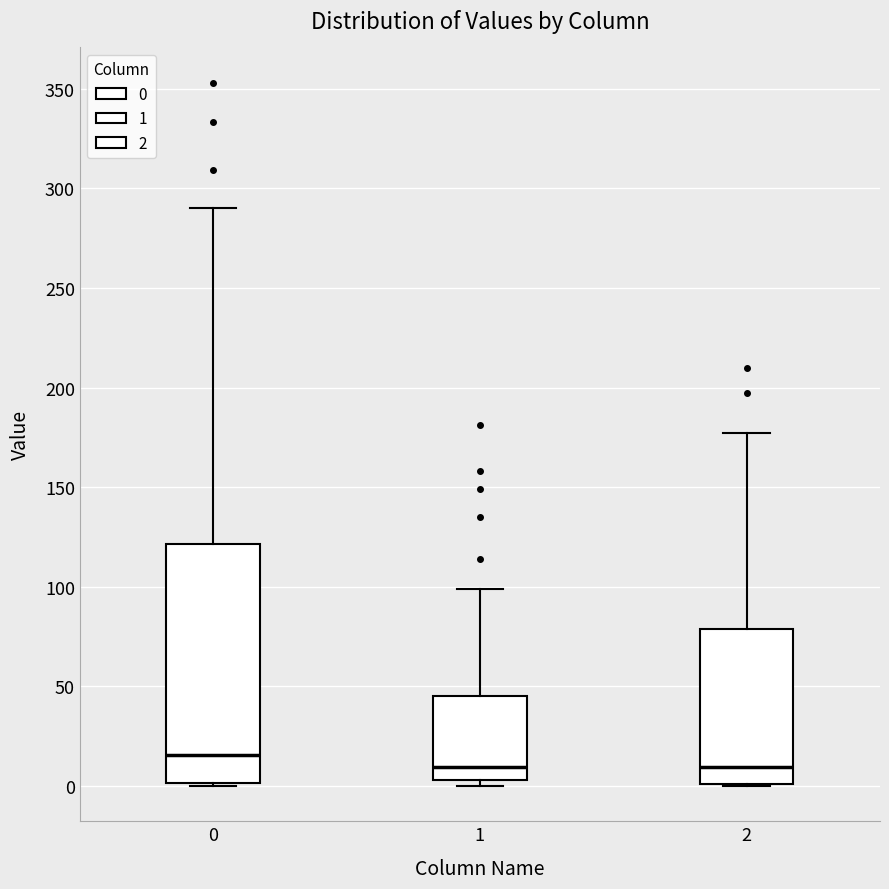

Comparing the boxes themselves (not the whiskers), which one is the tallest?

0